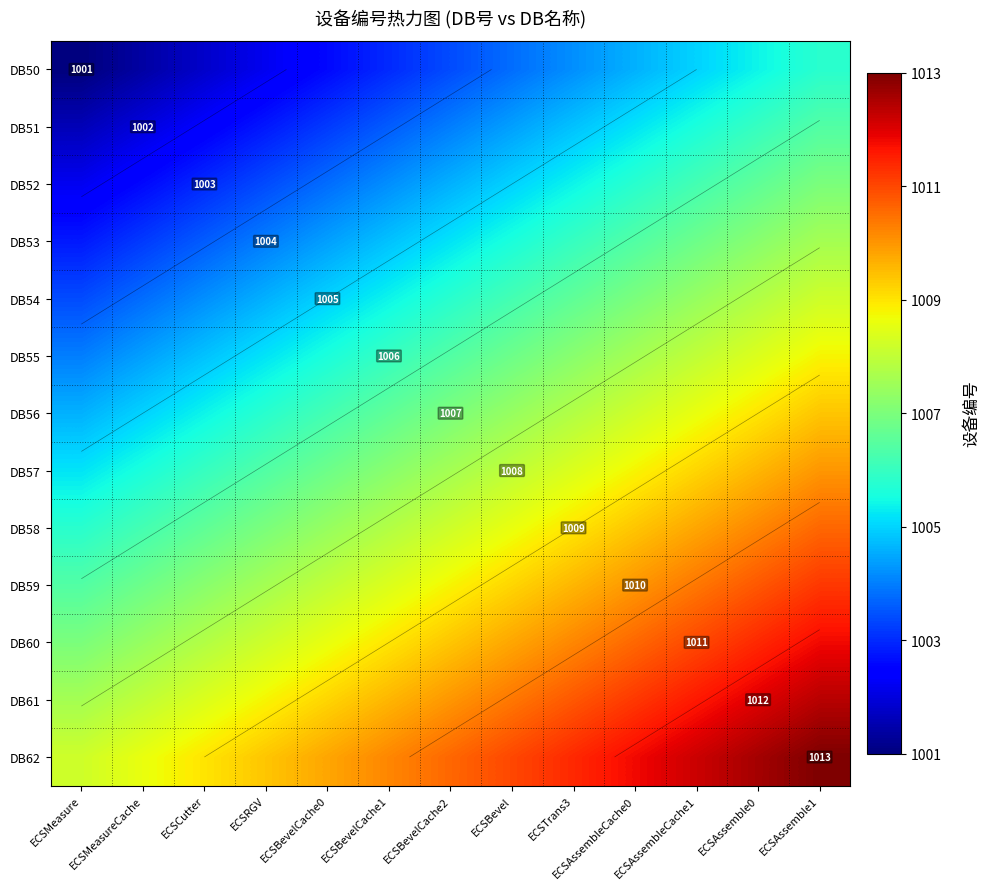

How many data points does each series have?

13